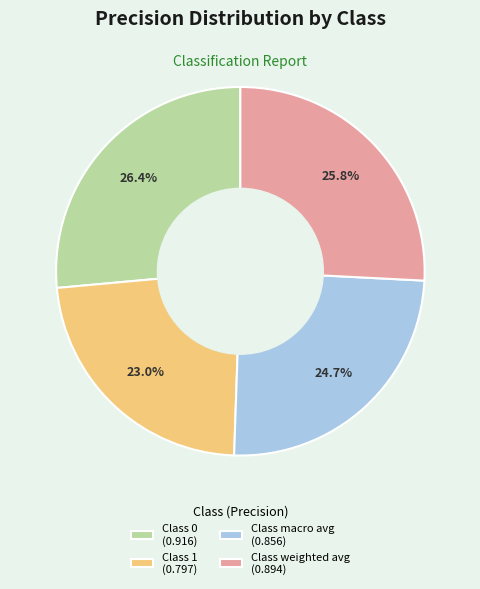

To the nearest percent, what is the difference between the largest and smallest slice percentages?

3%